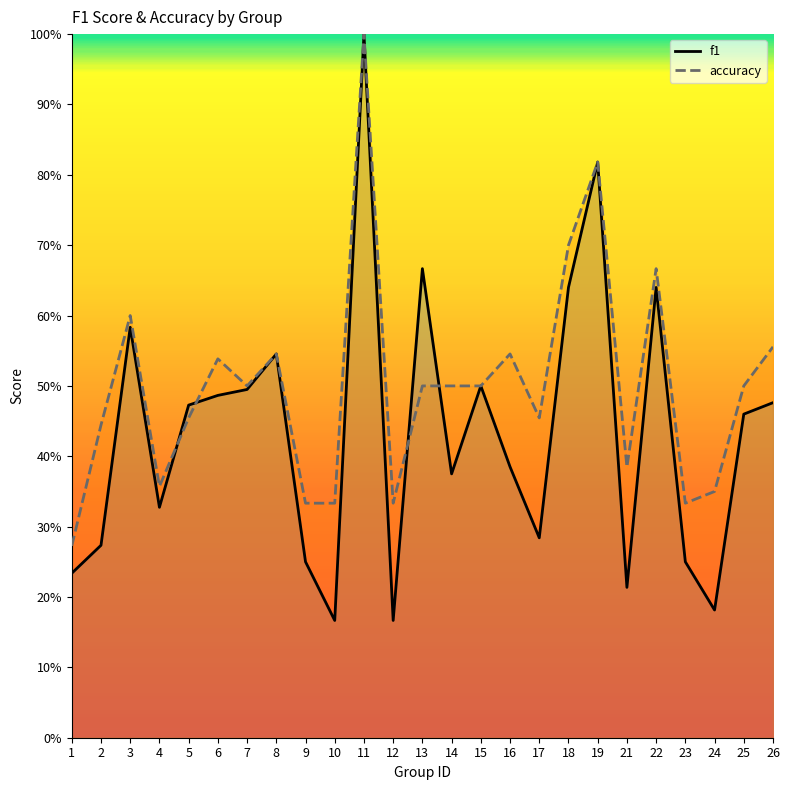

How many categories are shown in the chart?

25